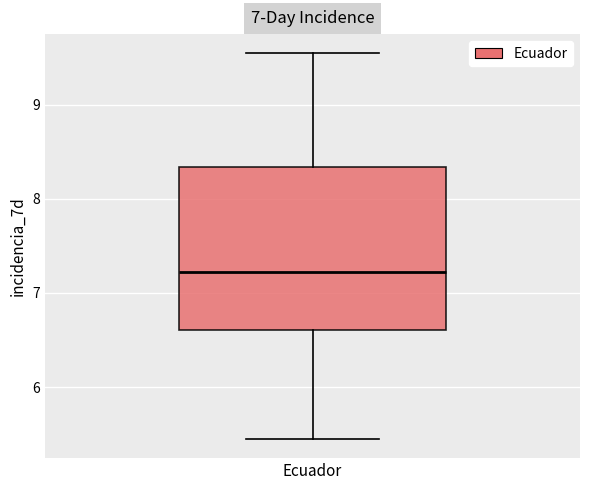

Read this box plot against the y-axis: the position of the median line, the range covered by the box, and the ends of both whiskers. The values are not printed on the chart, so give them approximately, as read against the axis.

median 7.2, box 6.6 to 8.3, whiskers 5.5 to 9.5